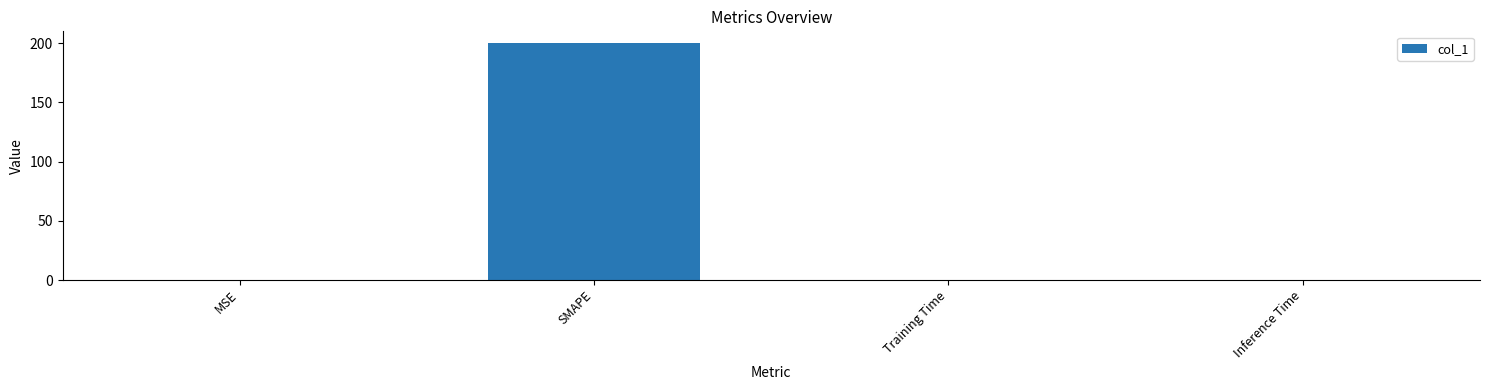

Which category has the highest value across all series?

SMAPE